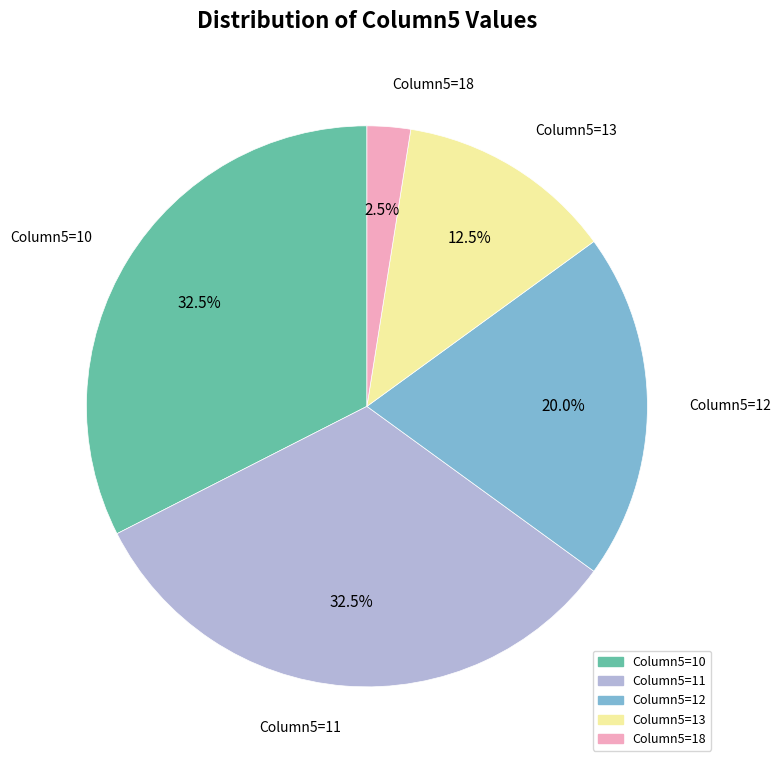

Between Column5=12 and Column5=10, which is larger?

Column5=10